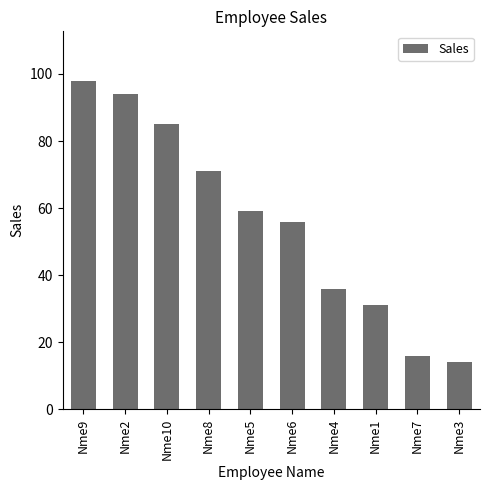

What is the value of the 1st bar from the left?

98